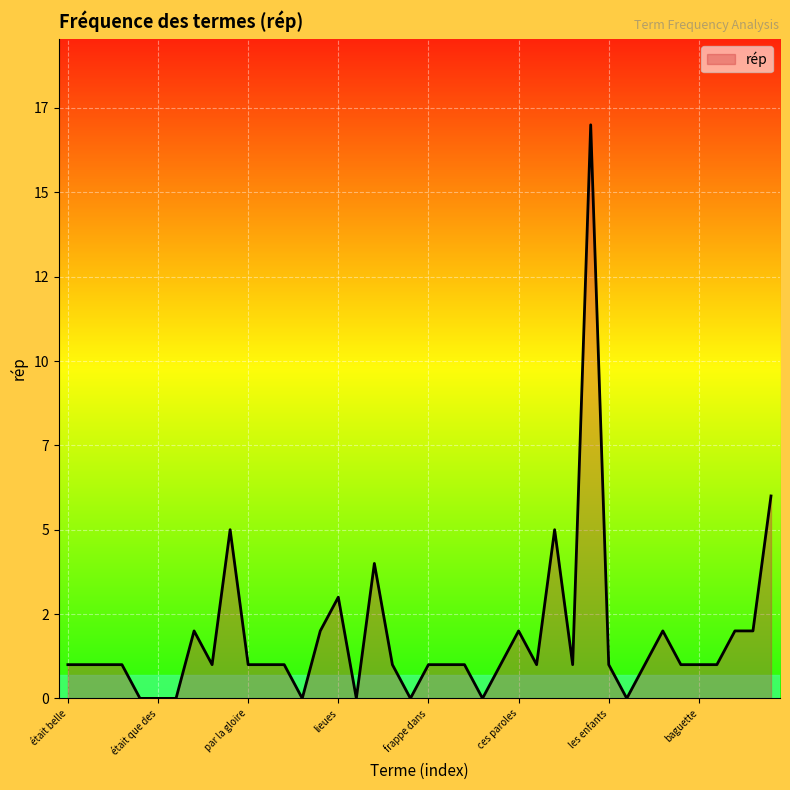

What is the average value?

2